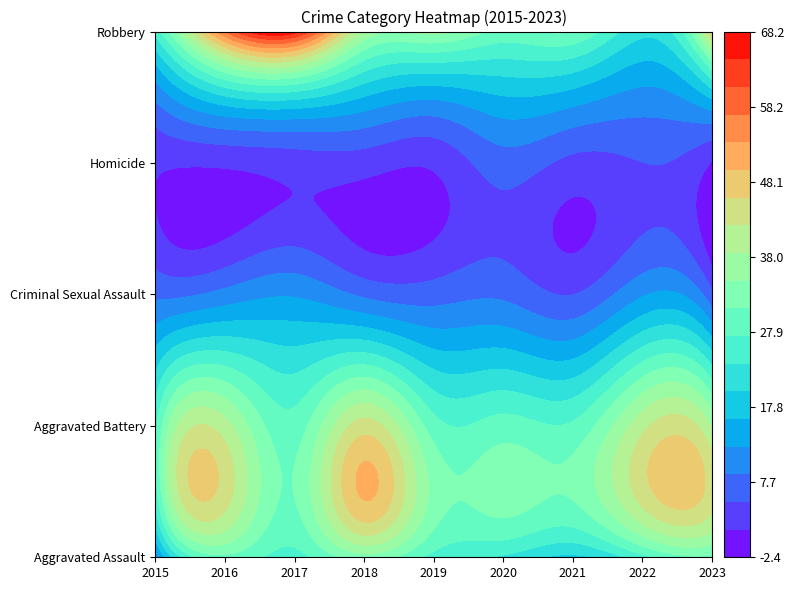

What is the maximum value shown in the chart?

66